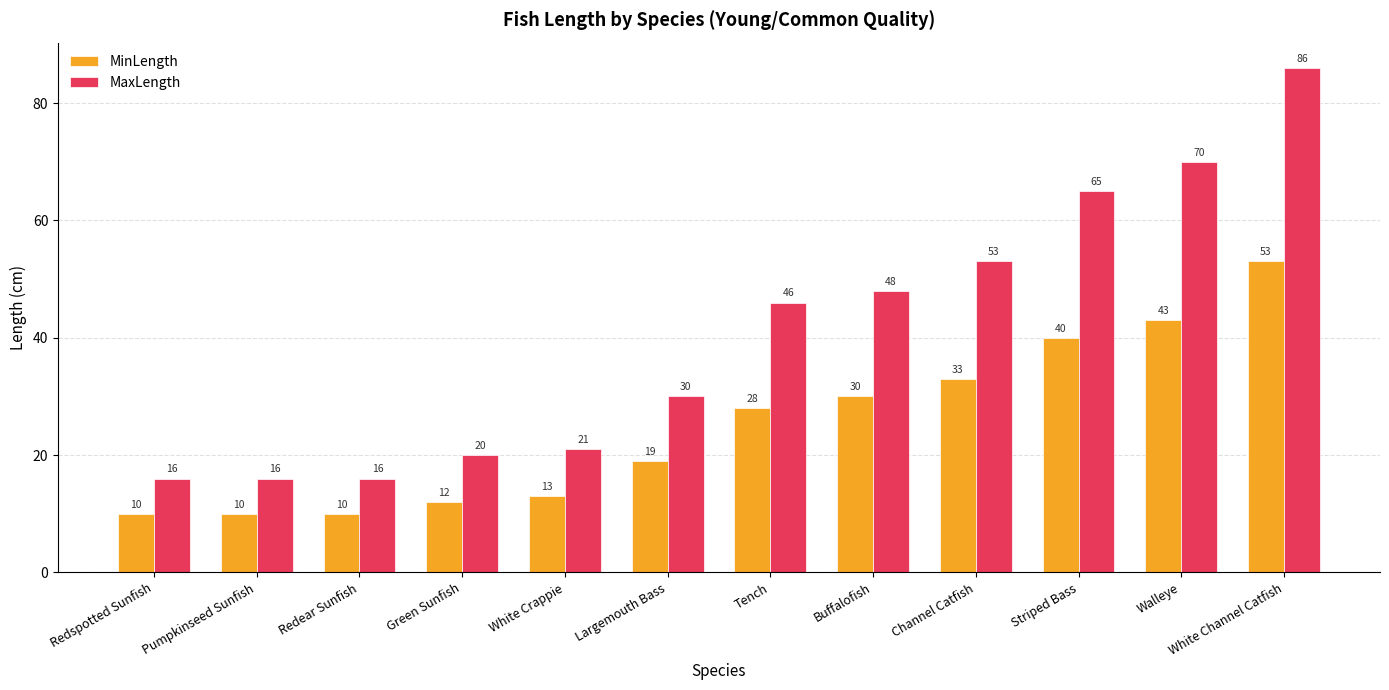

What are all the series names shown in the legend?

MinLength, MaxLength